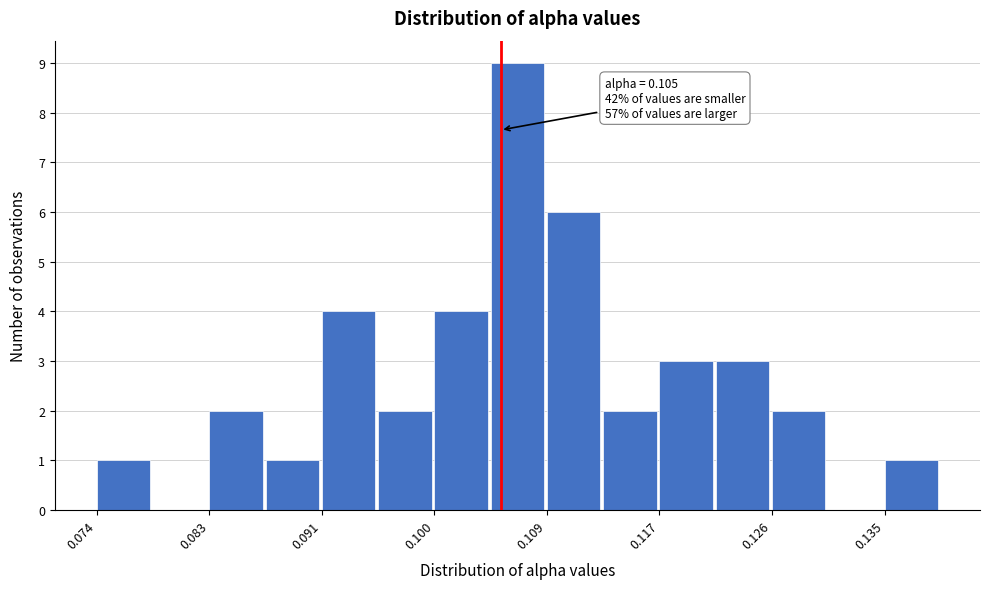

Over which range of the x-axis is the bar tallest?

0.104 to 0.109